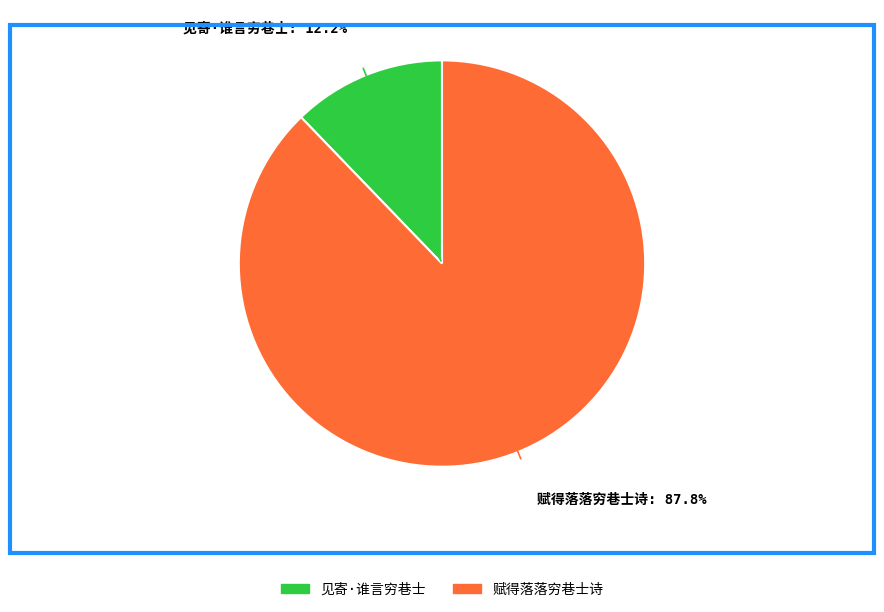

Is there any slice that represents more than half of the pie?

Yes